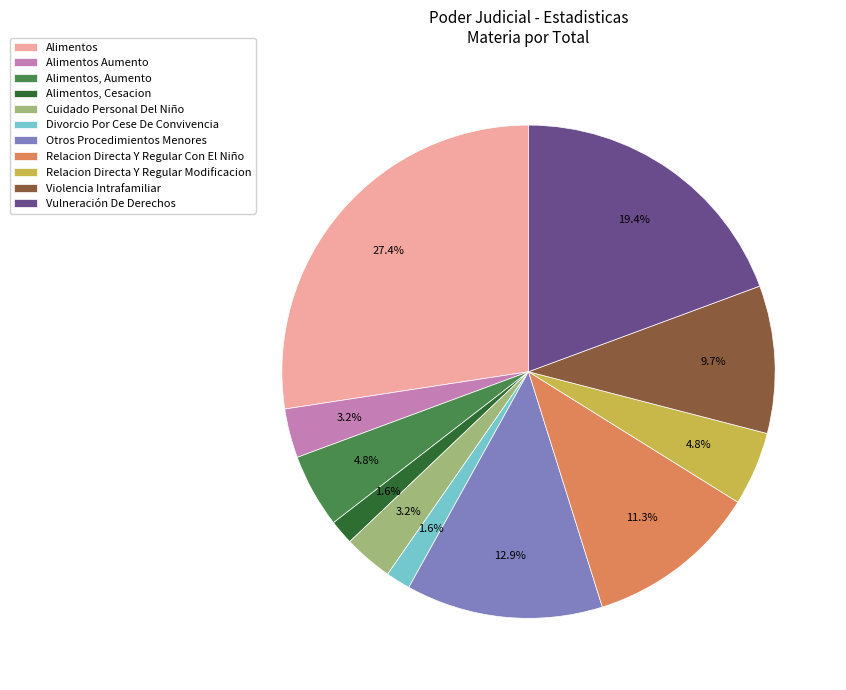

How many segments does this pie chart have?

11